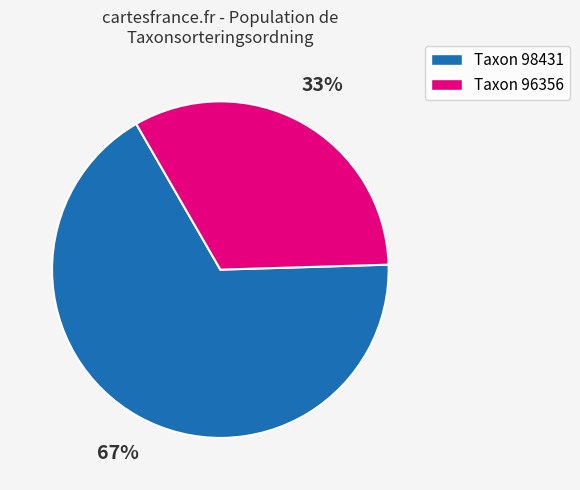

Count the number of slices in the pie.

2